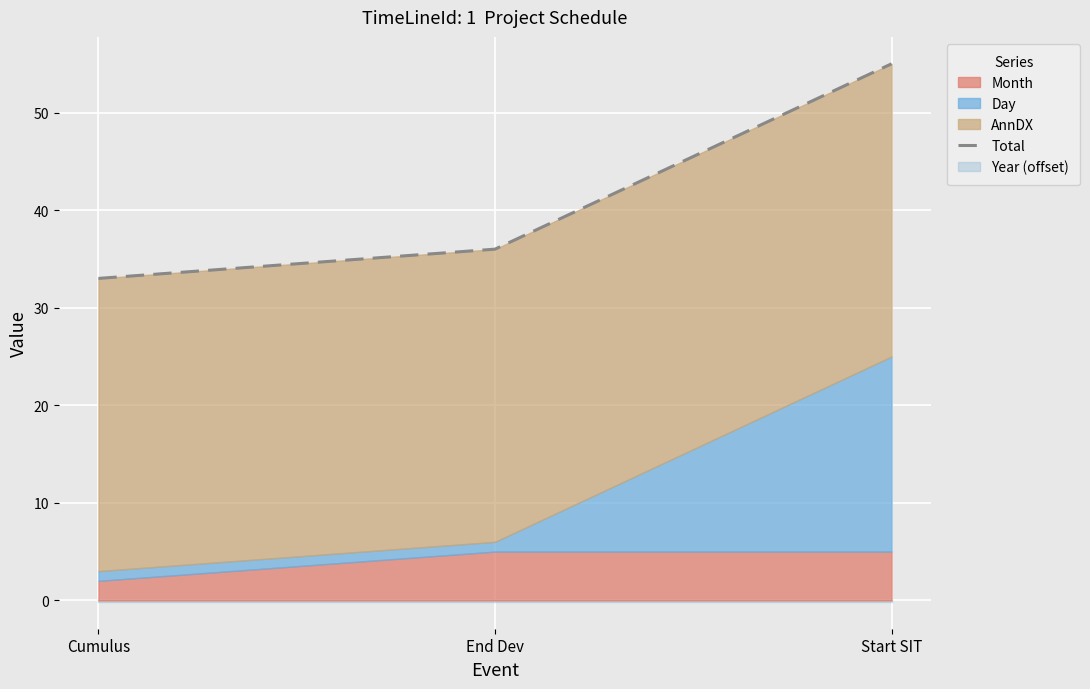

What is the ratio of the value at End Dev to the value at Start SIT?

0.7